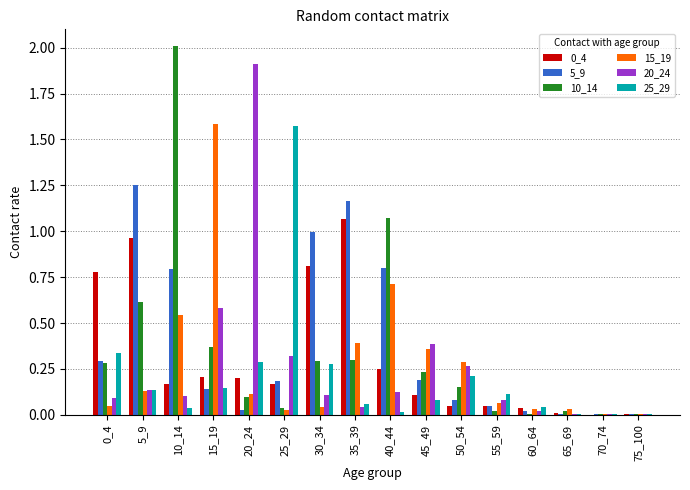

The value of 15_19 at 70_74 is 0.0. True or false?

True